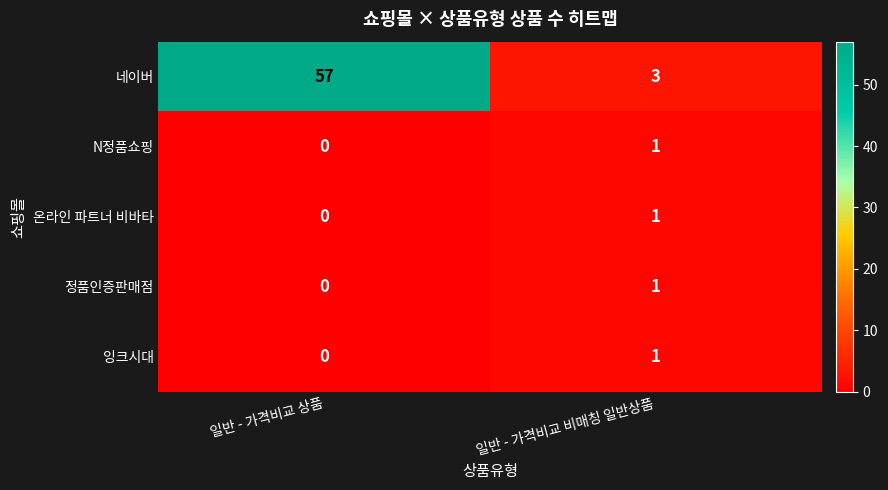

The value of 잉크시대 at 일반 - 가격비교 비매칭 일반상품 is 1. True or false?

True